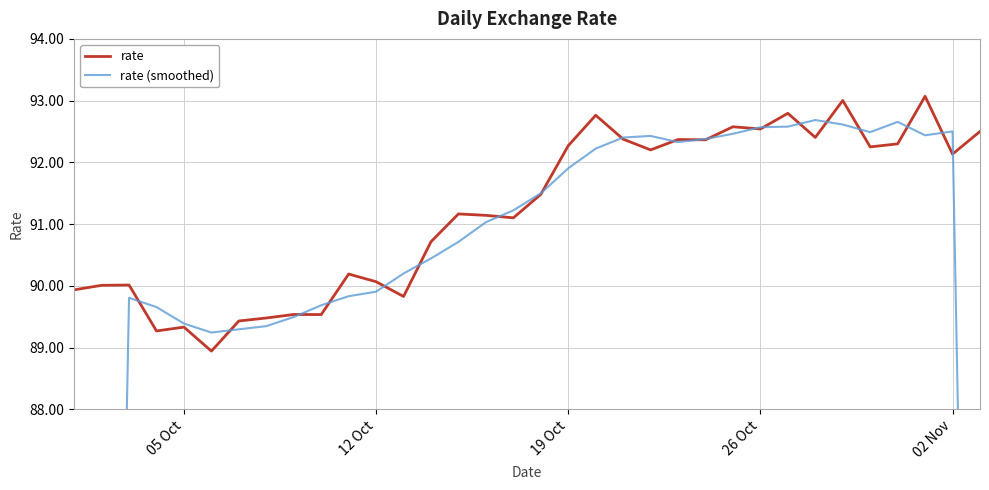

True or false: rate (smoothed) and rate cross at least once.

True